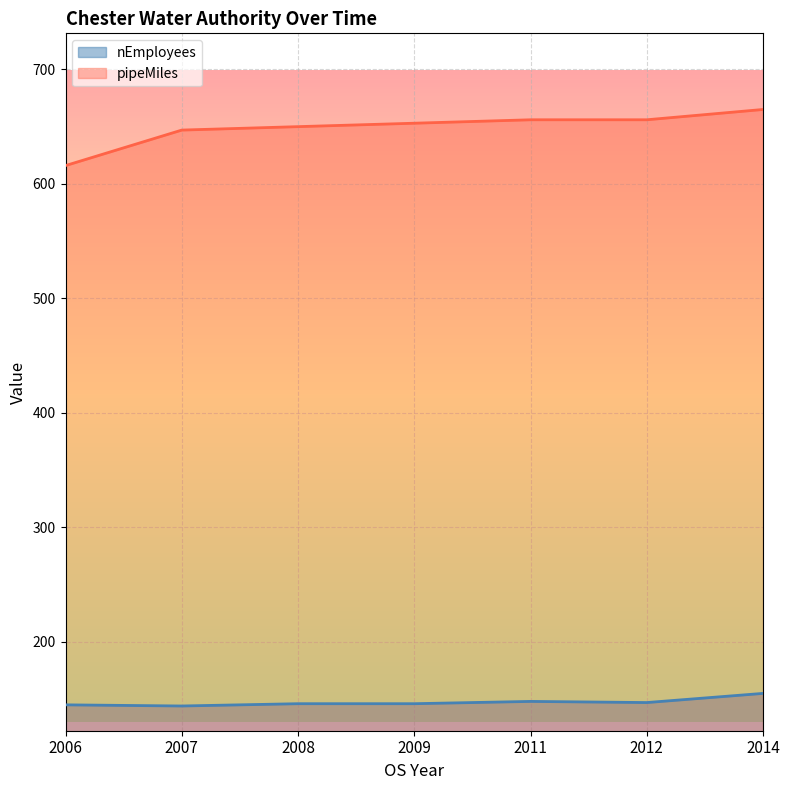

How many data points in pipeMiles are less than 653?

3